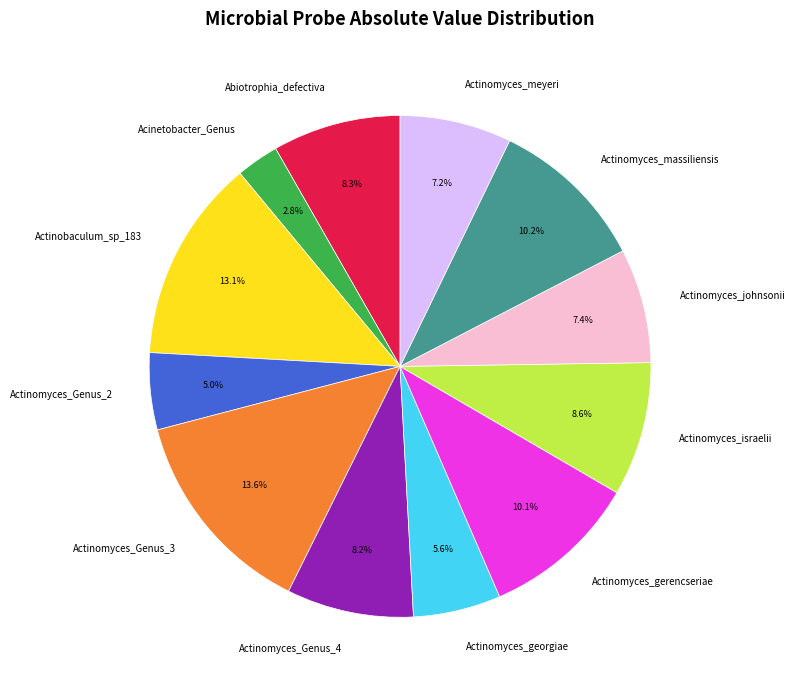

Combined, do Actinomyces_massiliensis and Abiotrophia_defectiva account for over 50%?

No